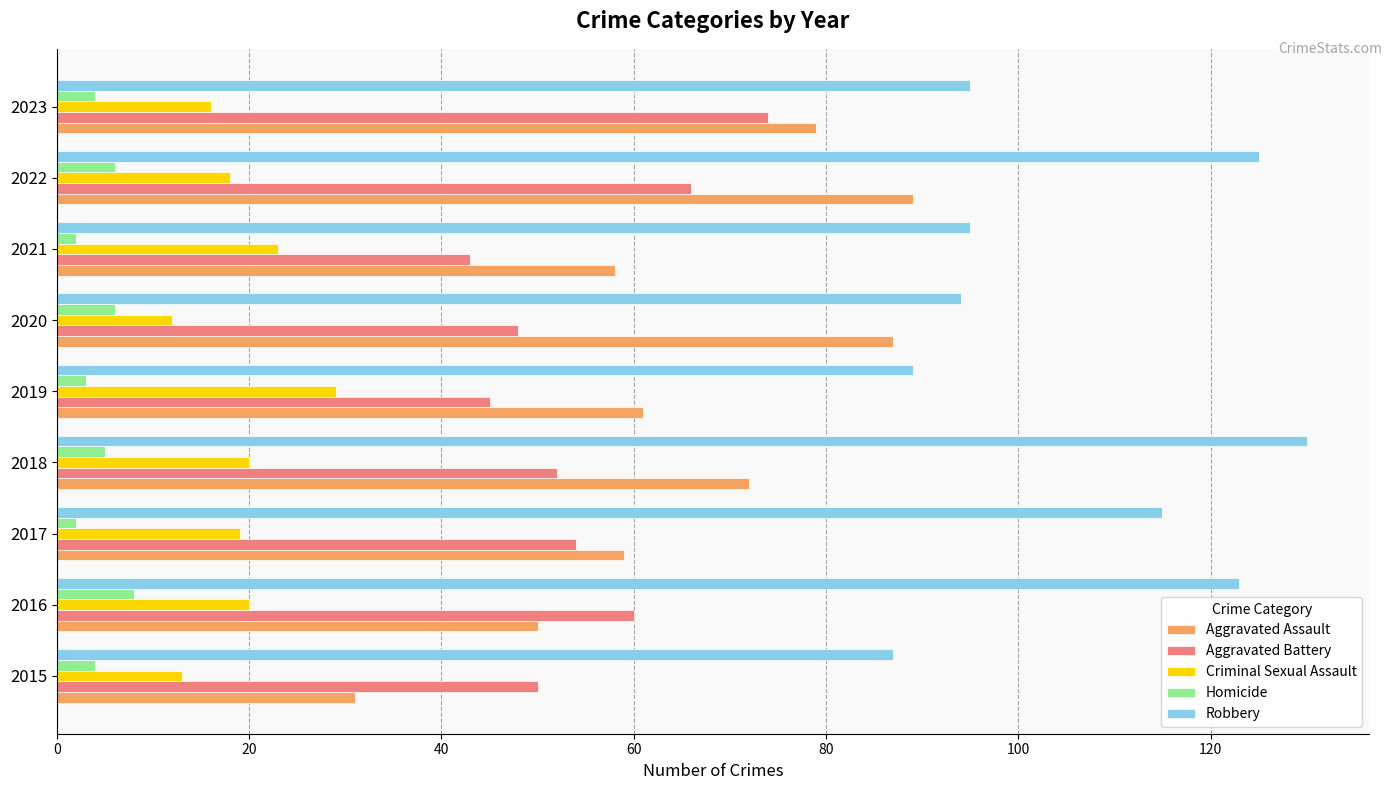

What is the sum of all Homicide values?

40